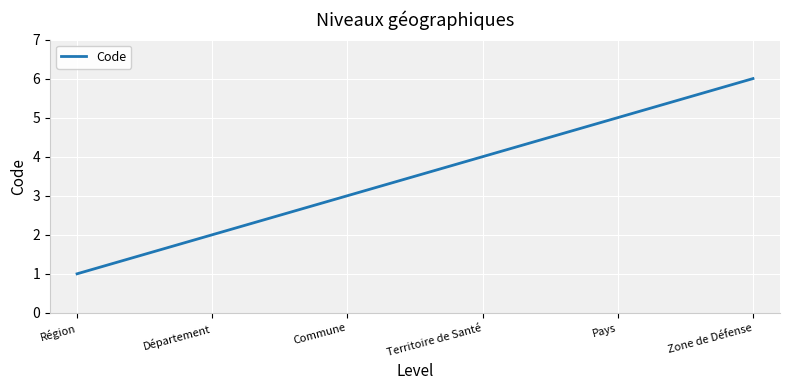

What is the change in value from Région to Pays?

+4